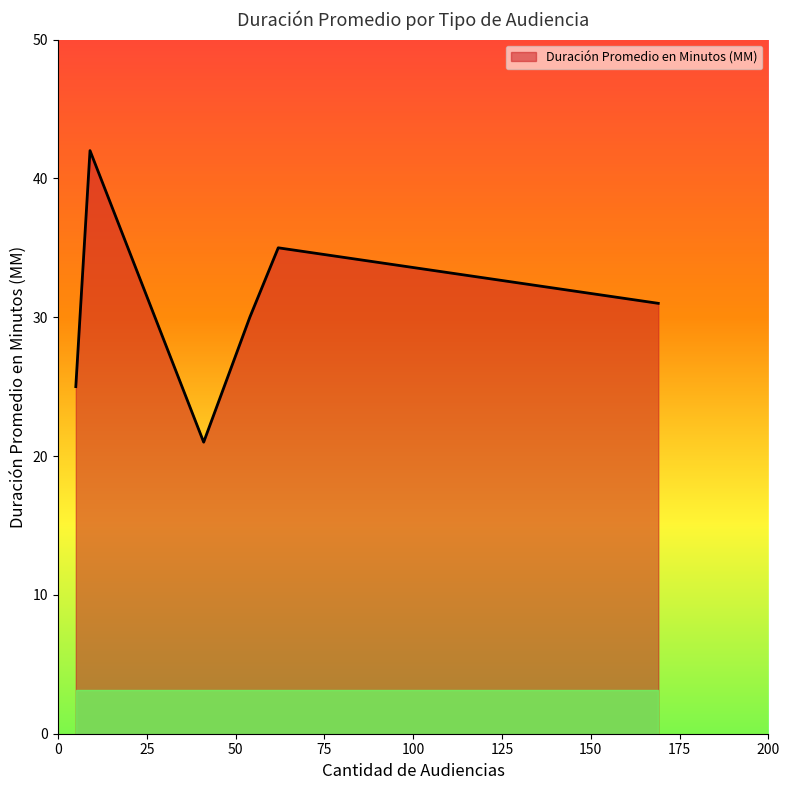

What is the sum of all values?

184